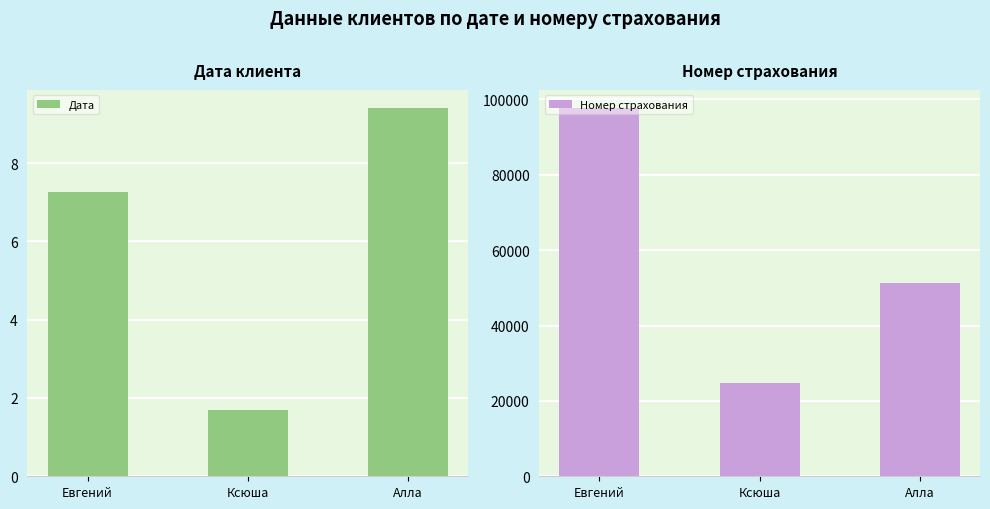

List the labels in order of Номер страхования value, smallest first.

Ксюша, Алла, Евгений